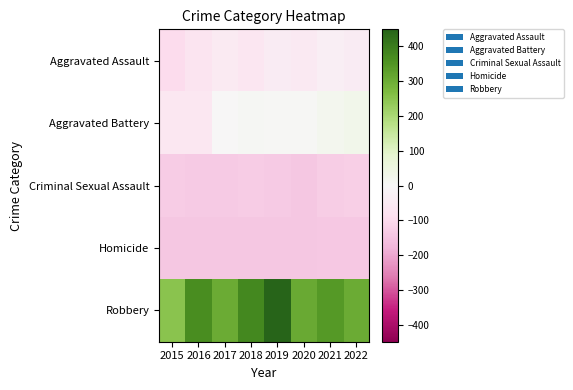

Which series changed the most between 2016 and 2019?

Robbery